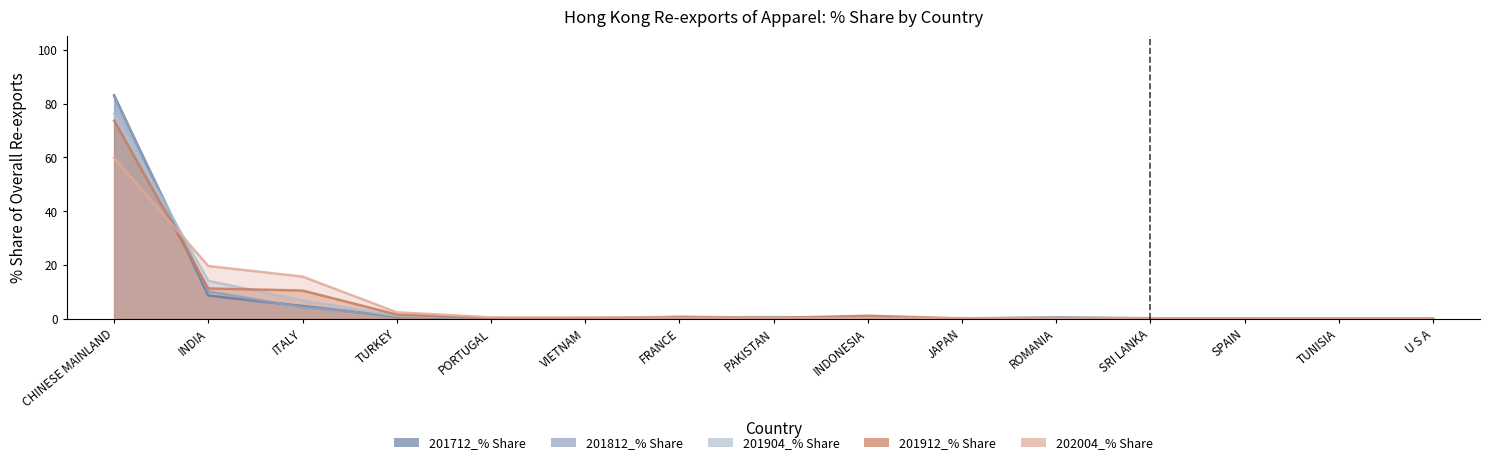

What is the sum of the 201712_% Share values at TURKEY and PAKISTAN?

1.2